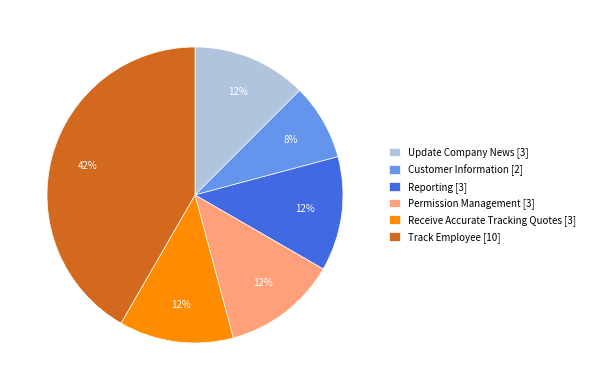

How many segments does this pie chart have?

6